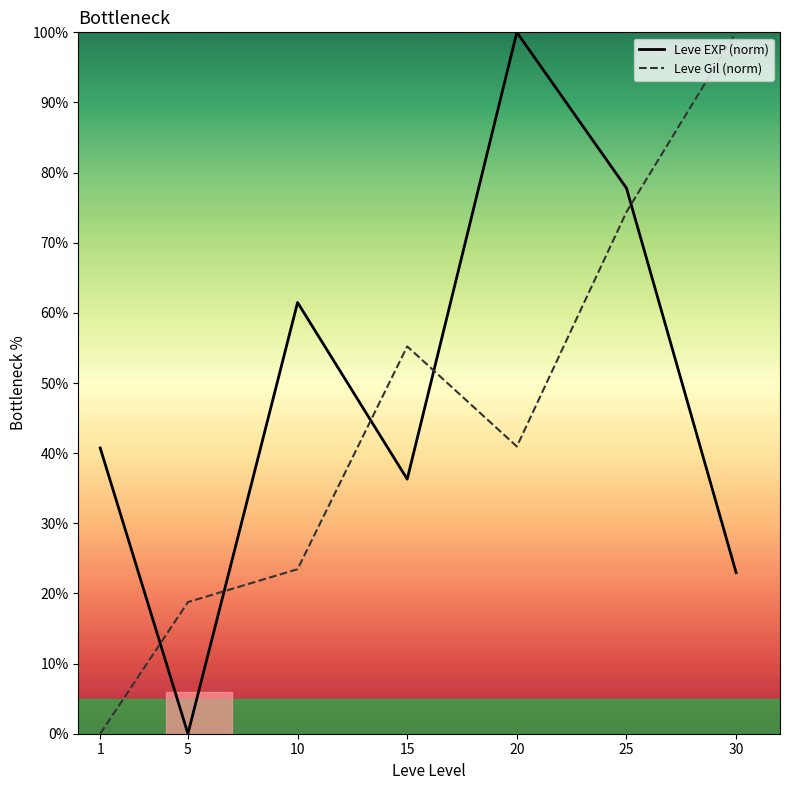

Where is the first local maximum for Leve EXP (norm)?

10